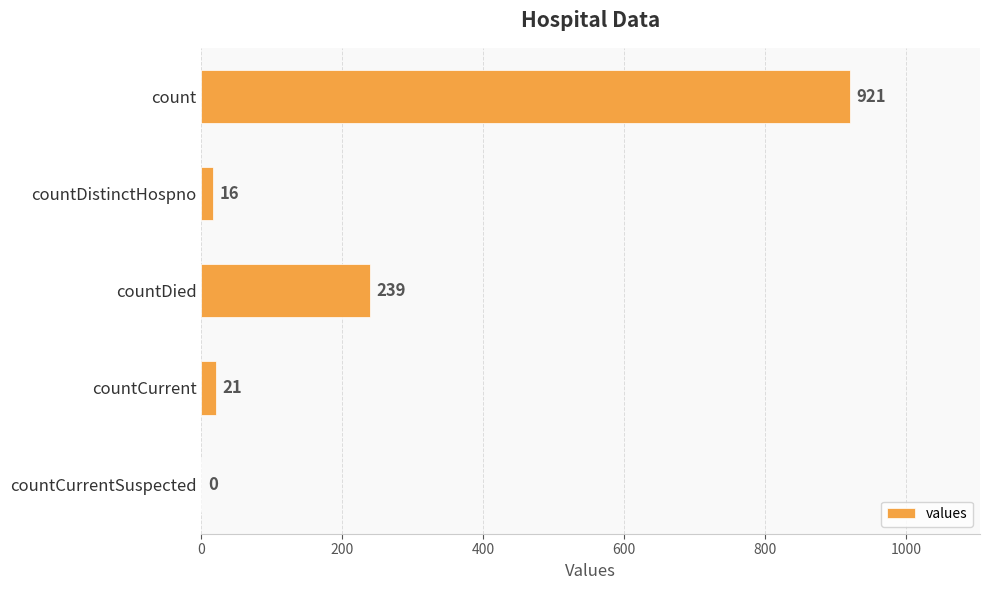

What is the sum of all values?

1197